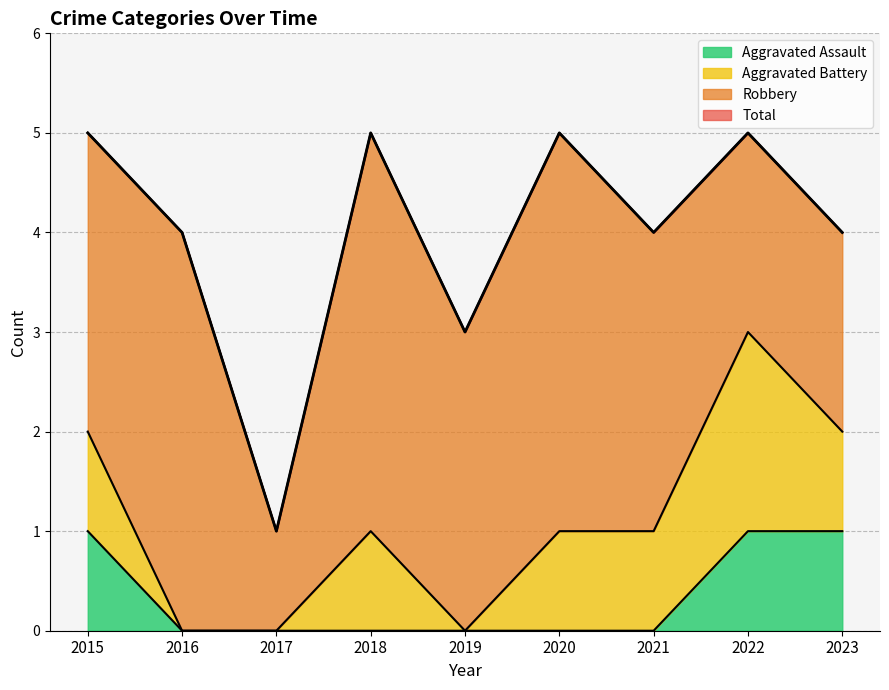

True or false: Total and Aggravated Assault cross at least once.

False